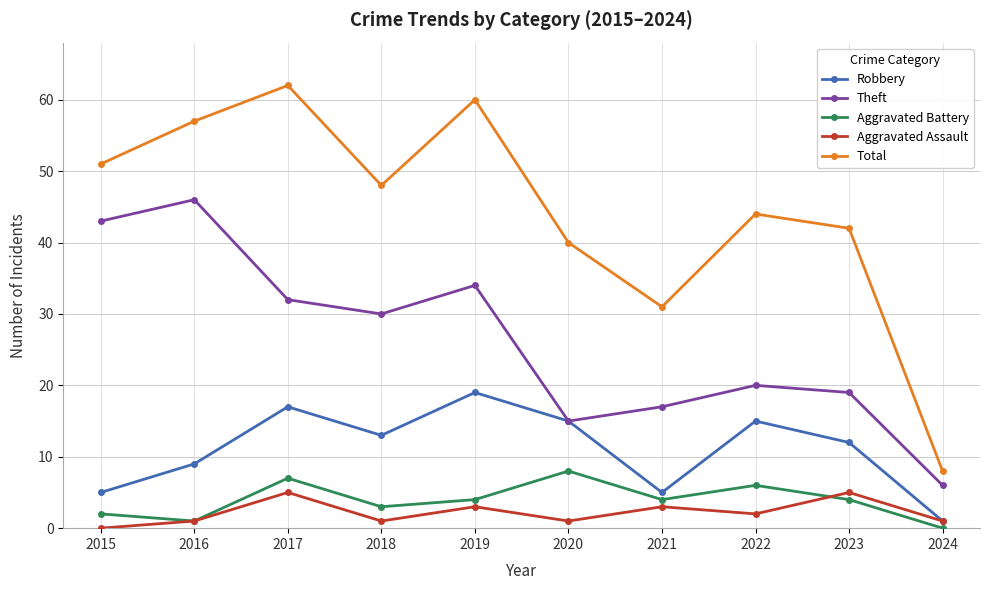

In Aggravated Assault, how many points are higher than both neighbors (excluding endpoints)?

4